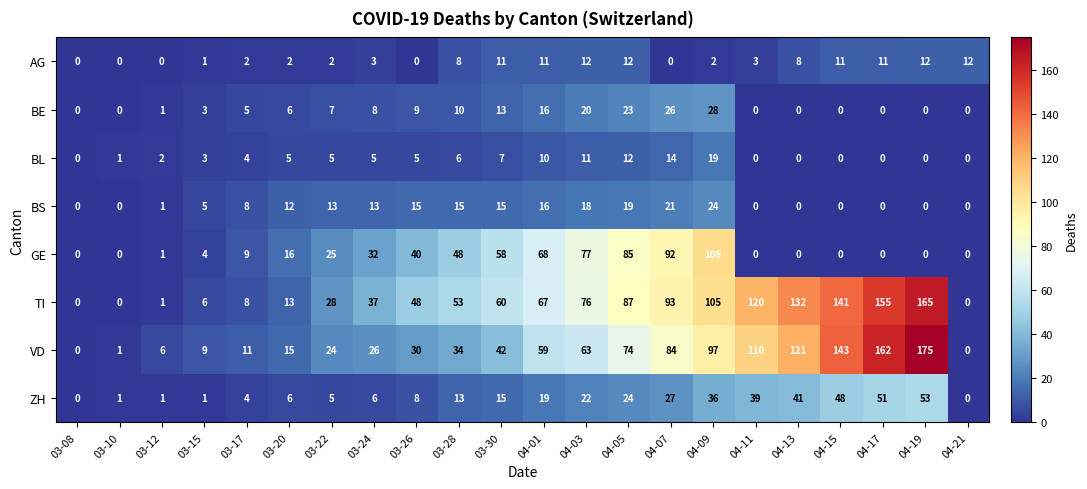

At which category is the sum across all series the highest?

04-09